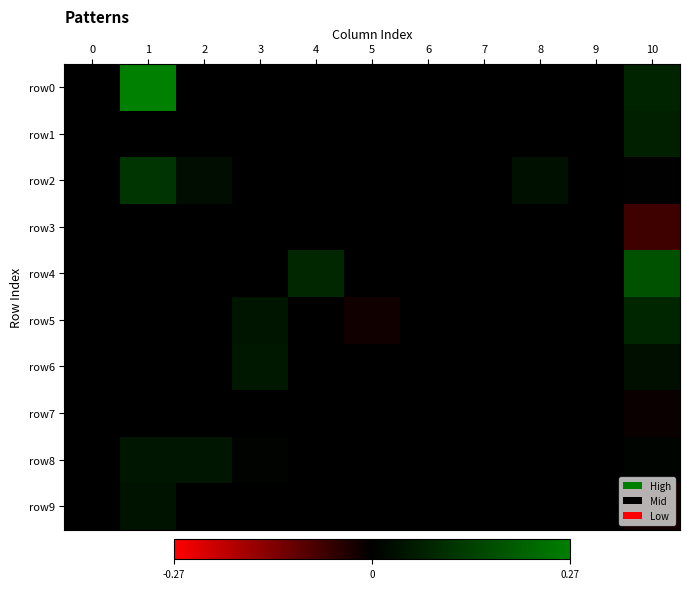

Between 2 and 4, which series saw the biggest shift?

row4